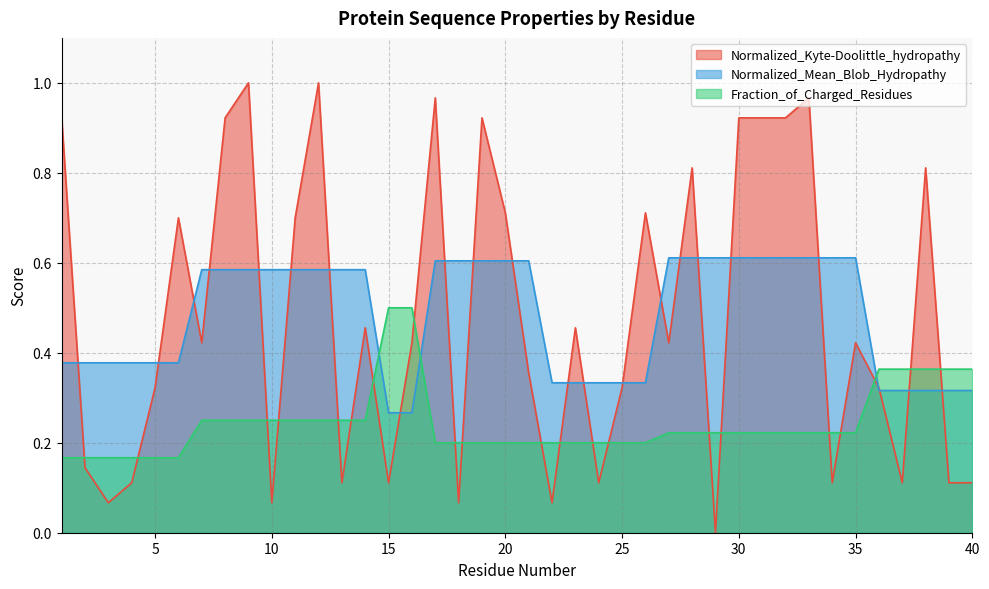

After their last crossing, which series has the higher values: Fraction_of_Charged_Residues or Normalized_Kyte-Doolittle_hydropathy?

Fraction_of_Charged_Residues